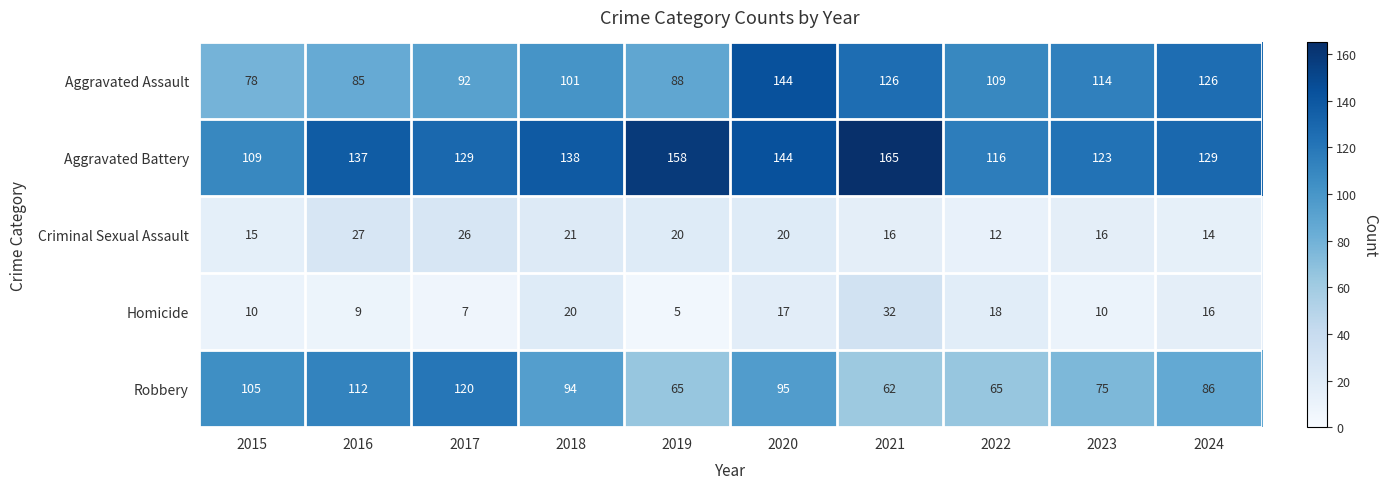

The value of Aggravated Battery at 2015 is 164. True or false?

False